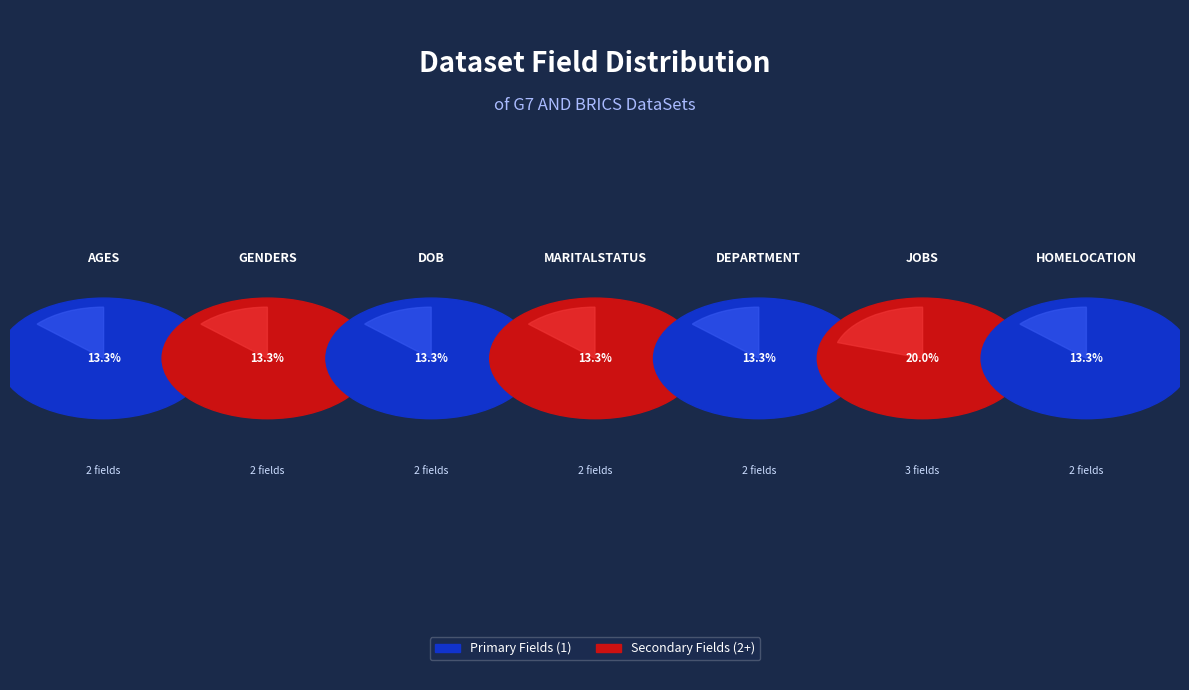

Do DoB and Jobs together represent more than half of the pie?

No